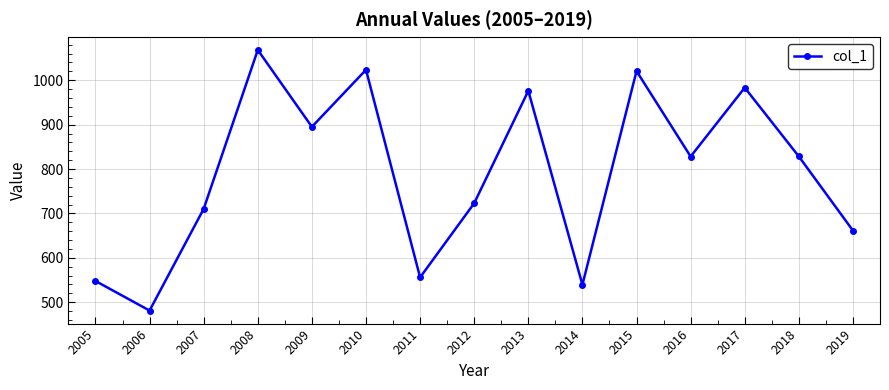

What is the change in value from 2005 to 2008?

+520.4